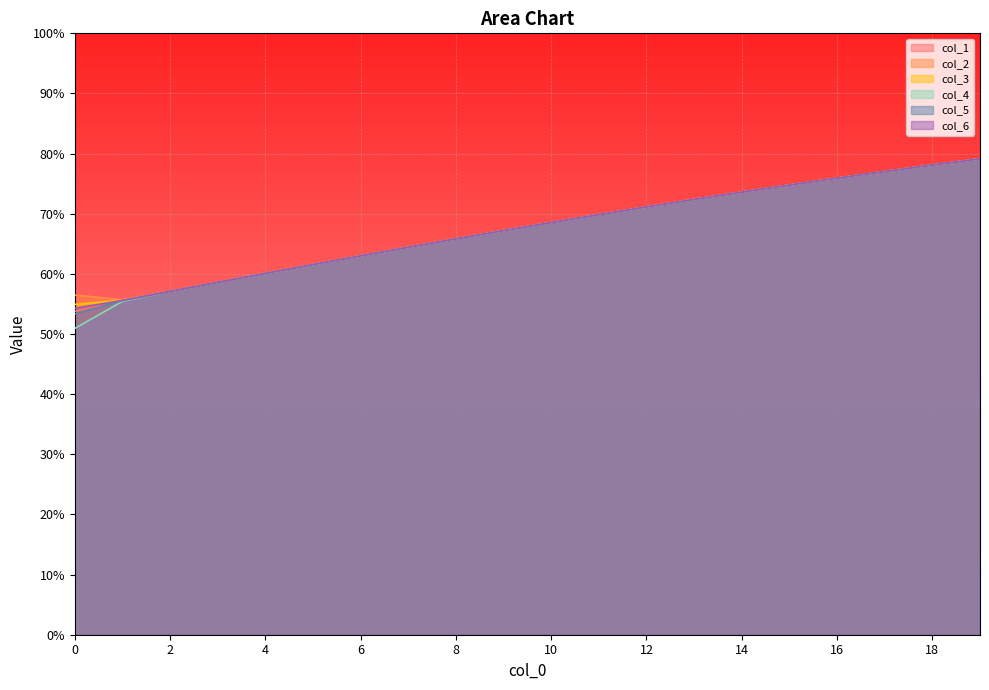

Which series has the widest spread of values?

col_4